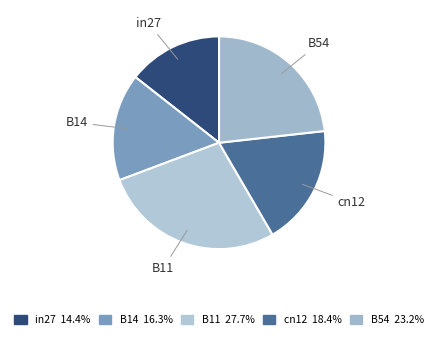

How many slices are in this pie chart?

5